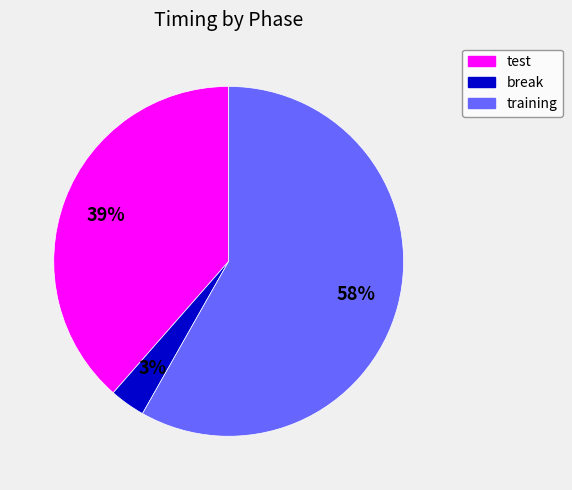

What is the largest slice in the pie chart?

training